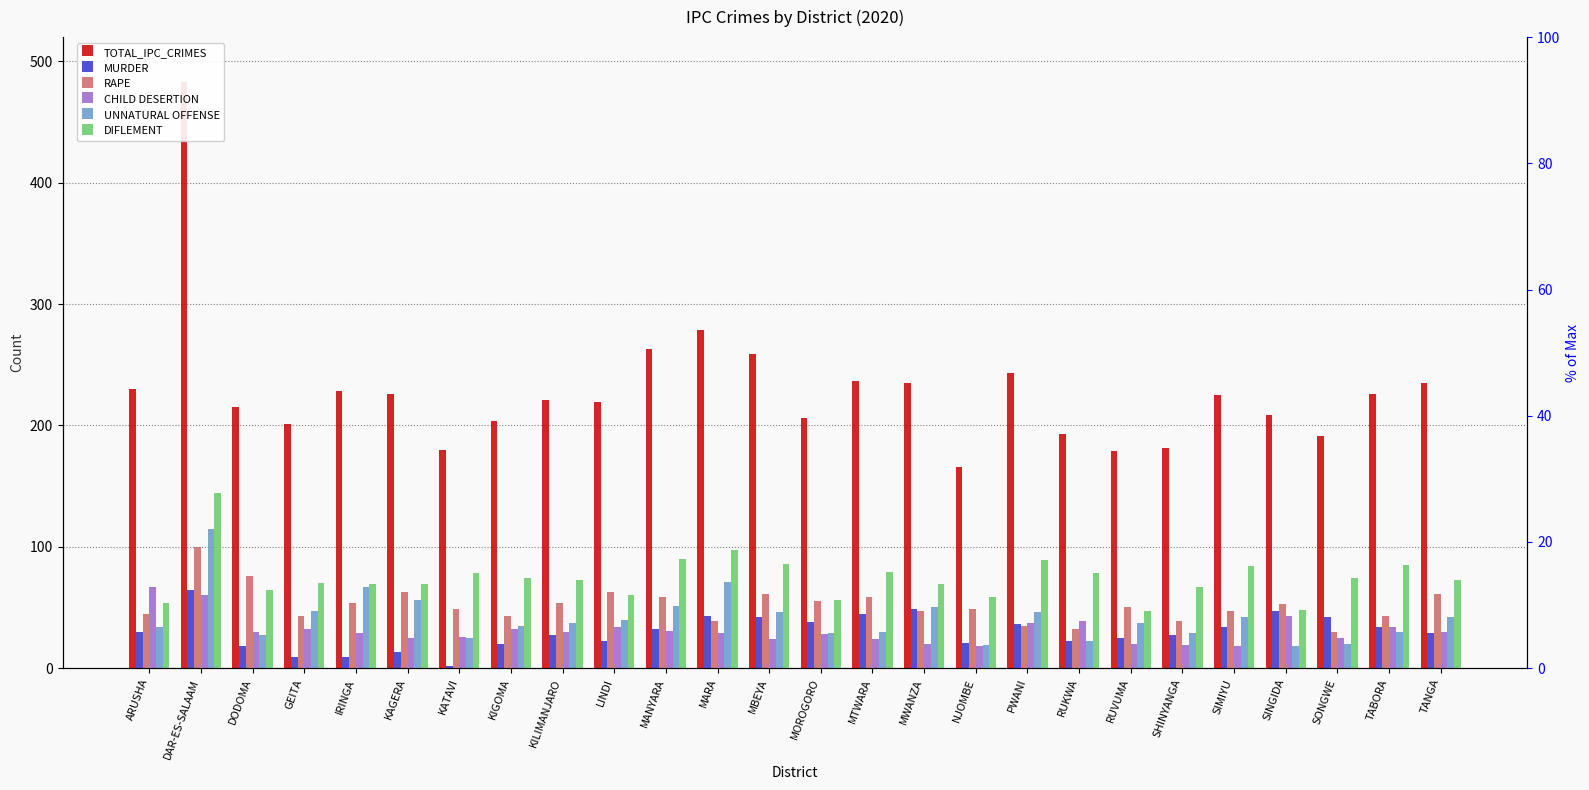

List the labels in order of CHILD DESERTION value, largest first.

ARUSHA, DAR-ES-SALAAM, SINGIDA, RUKWA, PWANI, LINDI, TABORA, GEITA, KIGOMA, MANYARA, DODOMA, KILIMANJARO, TANGA, IRINGA, MARA, MOROGORO, KATAVI, KAGERA, SONGWE, MBEYA, MTWARA, MWANZA, RUVUMA, SHINYANGA, NJOMBE, SIMIYU